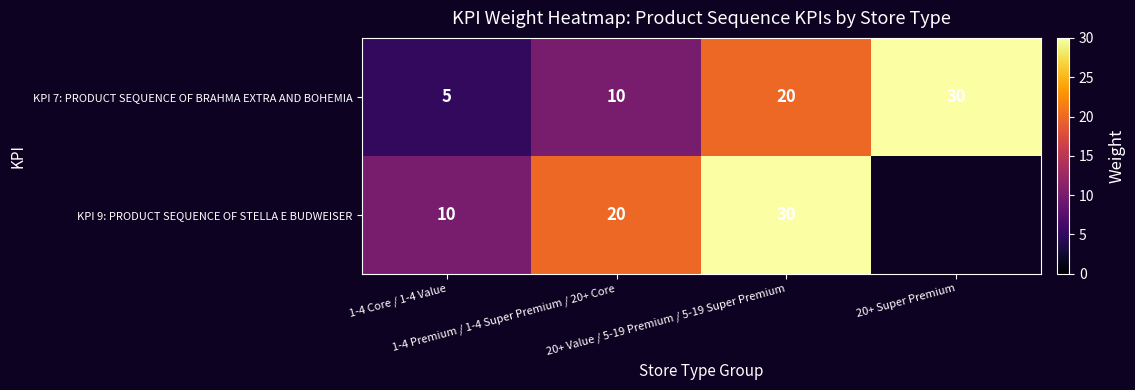

Rank the series at 20+ Value / 5-19 Premium / 5-19 Super Premium from lowest to highest value.

KPI 7: PRODUCT SEQUENCE OF BRAHMA EXTRA AND BOHEMIA, KPI 9: PRODUCT SEQUENCE OF STELLA E BUDWEISER